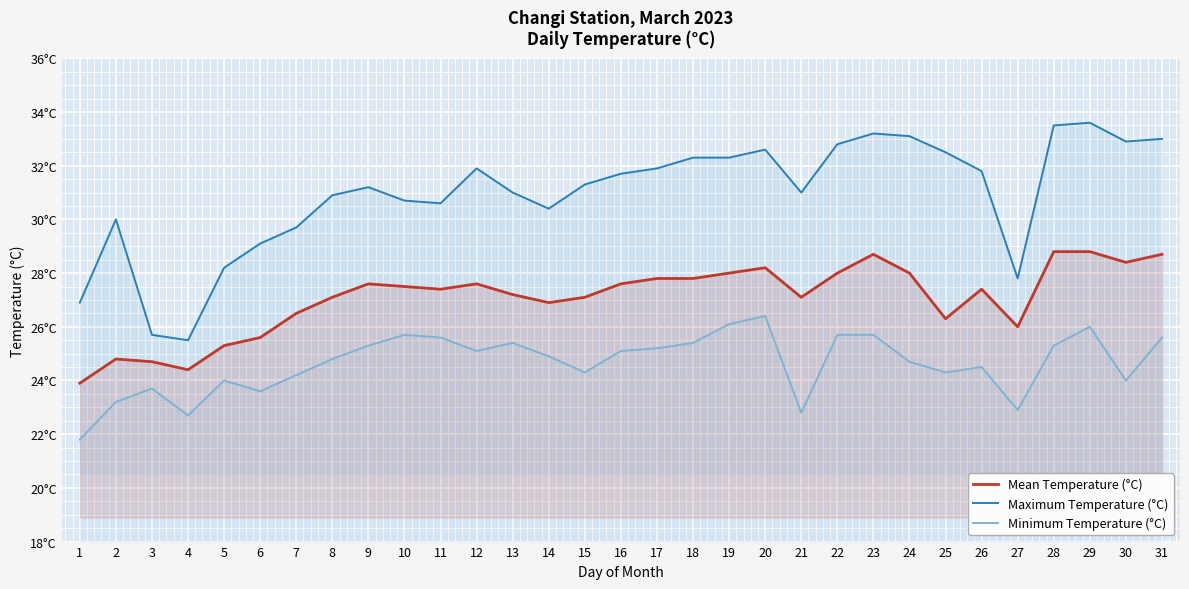

What is the difference between the highest and lowest values at 25?

8.2